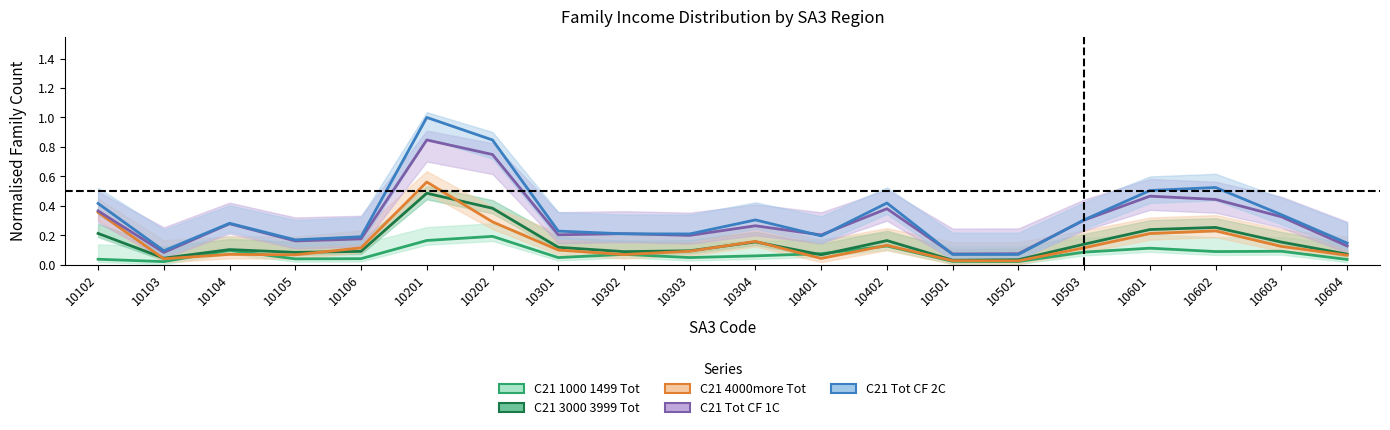

Is this an area chart (filled region under the line)?

No